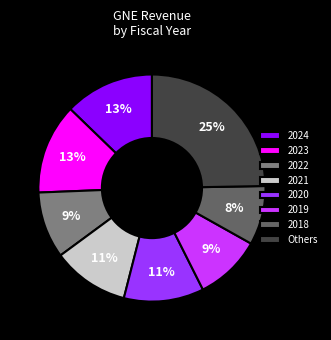

Is it true that 2021 is 21% of the pie?

False